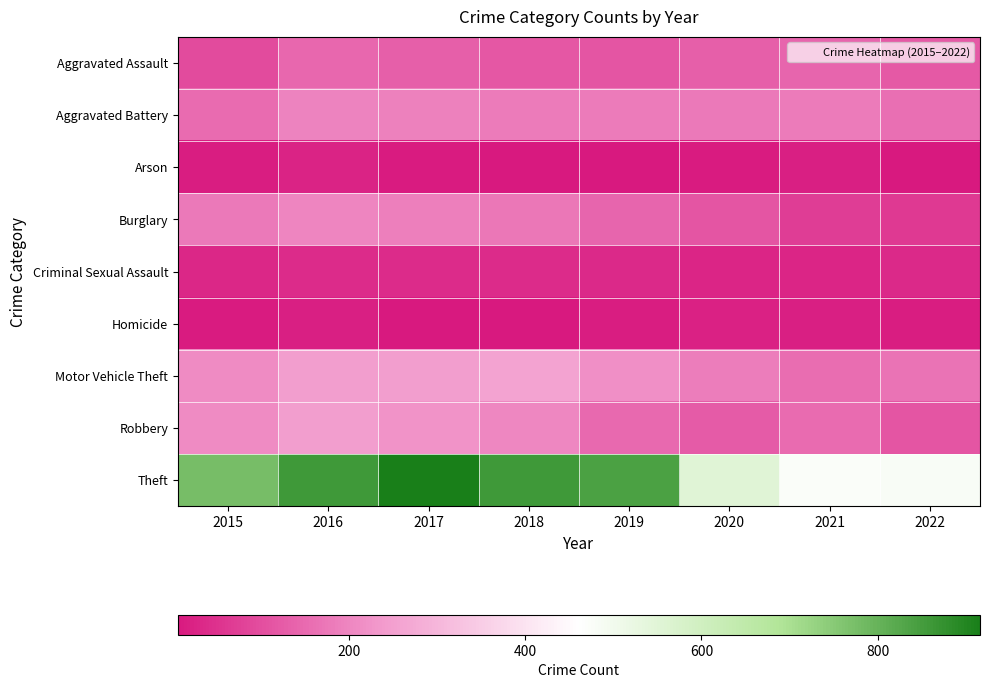

Reading left to right, transcribe all the data shown in this chart.

Aggravated Assault: 2015=95	2016=146	2017=131	2018=119	2019=113	2020=131	2021=142	2022=122
Aggravated Battery: 2015=154	2016=196	2017=191	2018=183	2019=182	2020=180	2021=181	2022=159
Arson: 2015=15	2016=25	2017=12	2018=8	2019=6	2020=12	2021=17	2022=7
Burglary: 2015=178	2016=201	2017=189	2018=176	2019=143	2020=116	2021=71	2022=66
Criminal Sexual Assault: 2015=31	2016=39	2017=39	2018=38	2019=37	2020=28	2021=28	2022=35
Homicide: 2015=13	2016=18	2017=8	2018=8	2019=14	2020=22	2021=20	2022=15
Motor Vehicle Theft: 2015=211	2016=245	2017=247	2018=256	2019=216	2020=184	2021=156	2022=168
Robbery: 2015=212	2016=247	2017=224	2018=204	2019=150	2020=124	2021=153	2022=115
Theft: 2015=774	2016=858	2017=916	2018=856	2019=841	2020=551	2021=474	2022=481